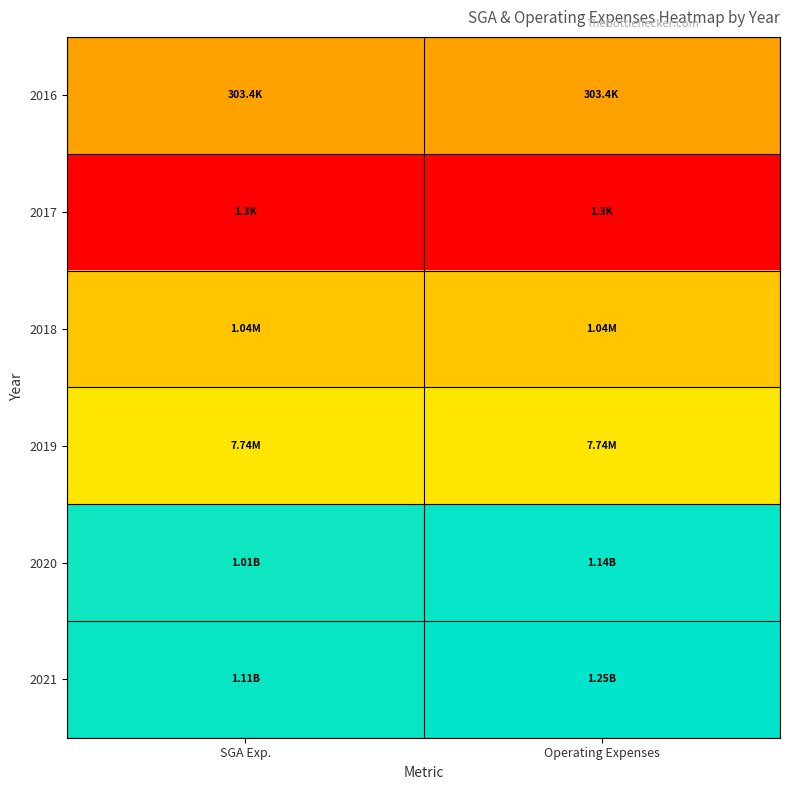

At SGA Exp., list the series in order from smallest to largest.

2017, 2016, 2018, 2019, 2020, 2021